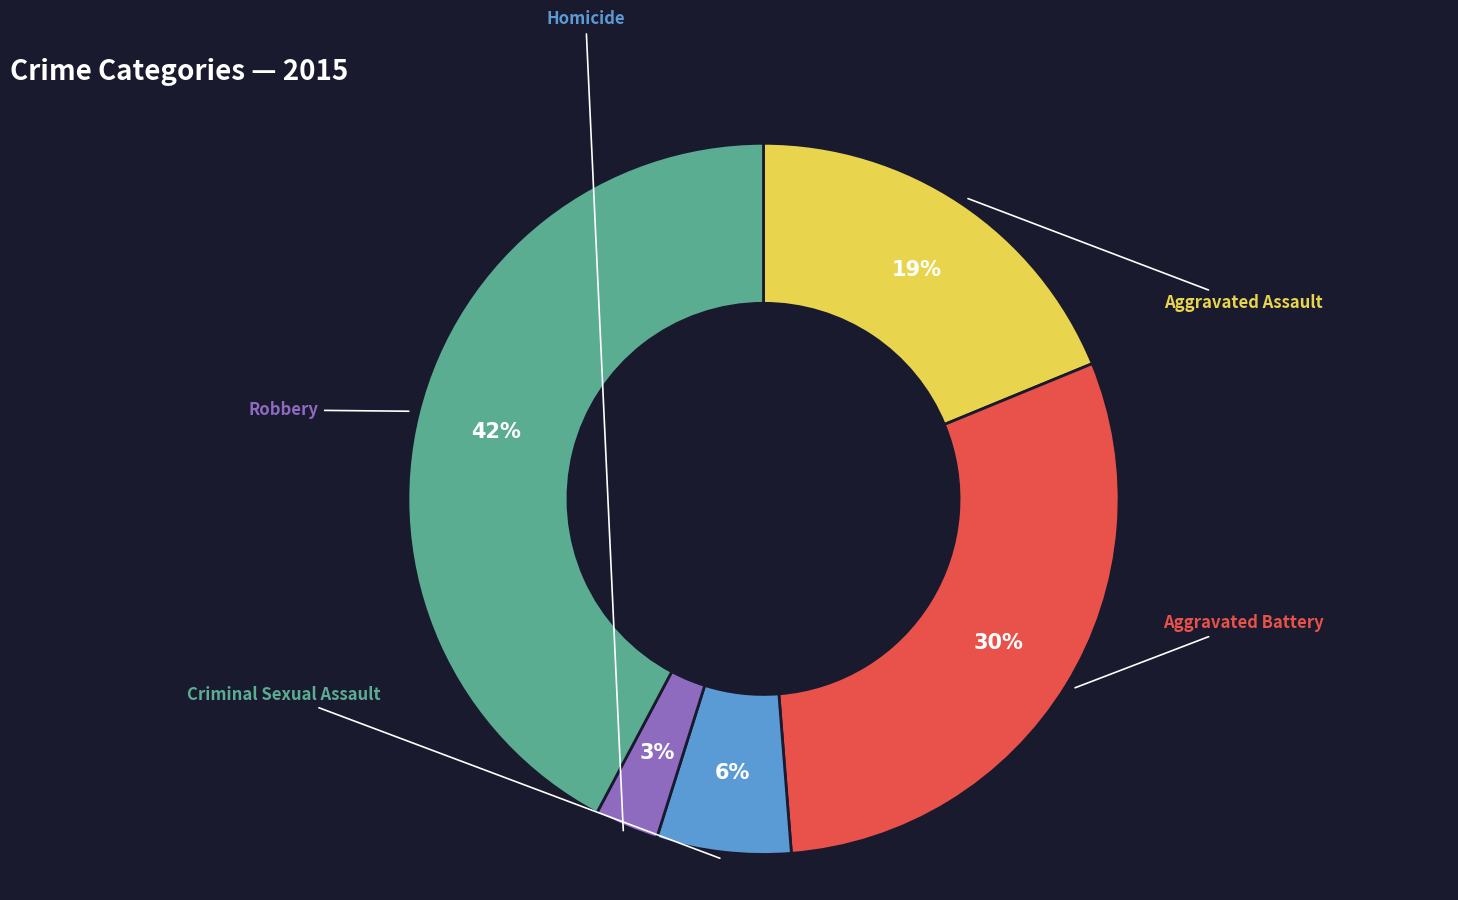

Is there any slice that represents more than half of the pie?

No